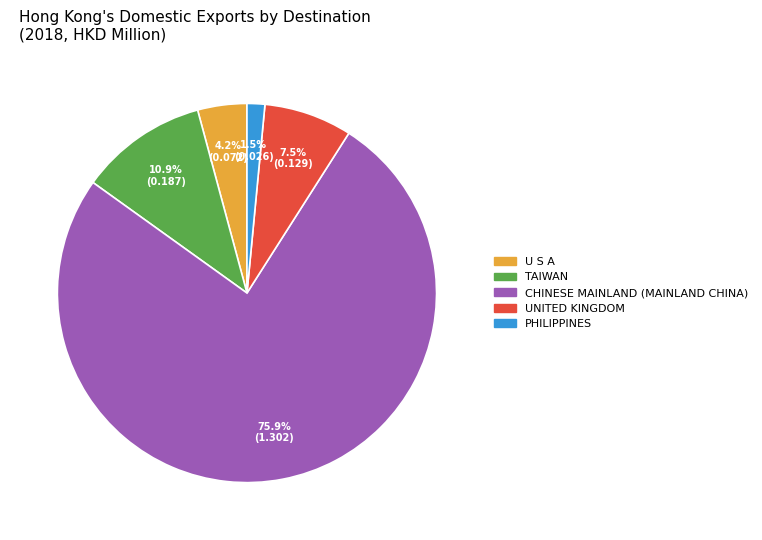

Which slice is the largest?

CHINESE MAINLAND (MAINLAND CHINA)